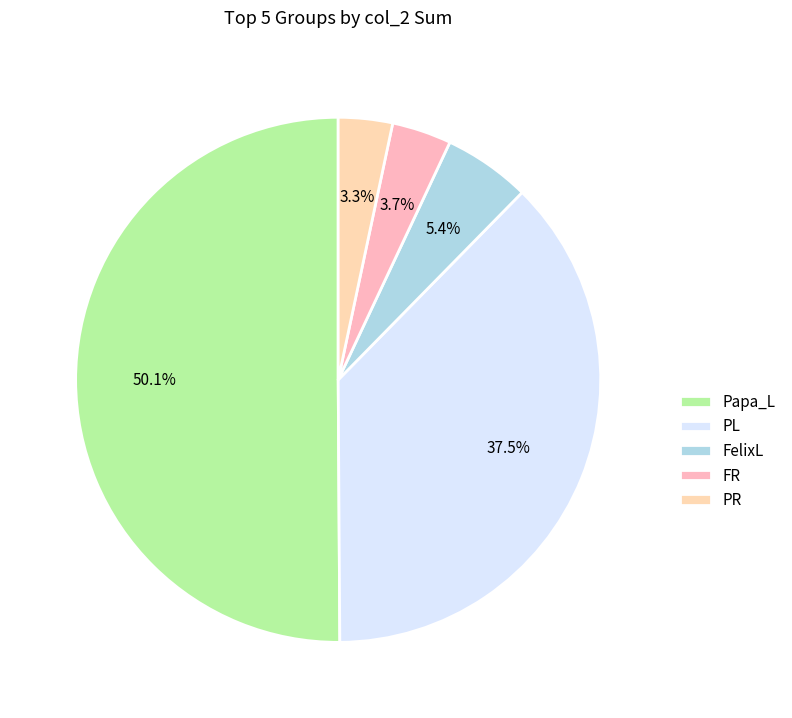

Count the number of slices in the pie.

5